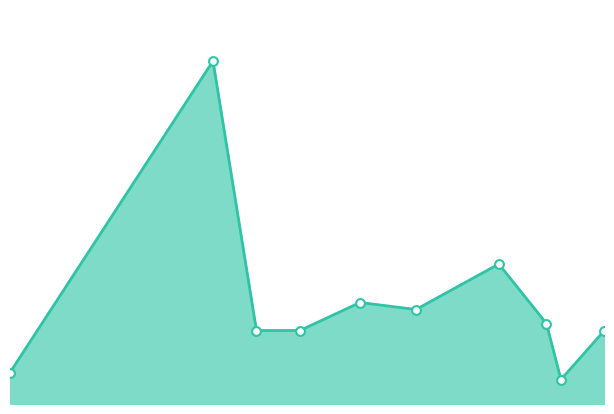

How many lines are shown in the chart?

1